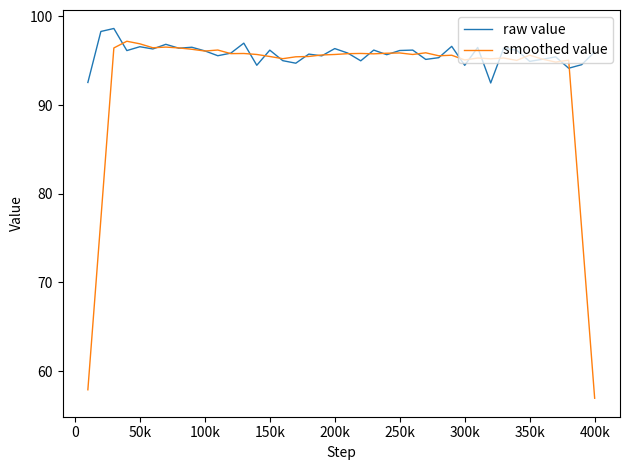

What is the sum of all raw value values?

3829.6